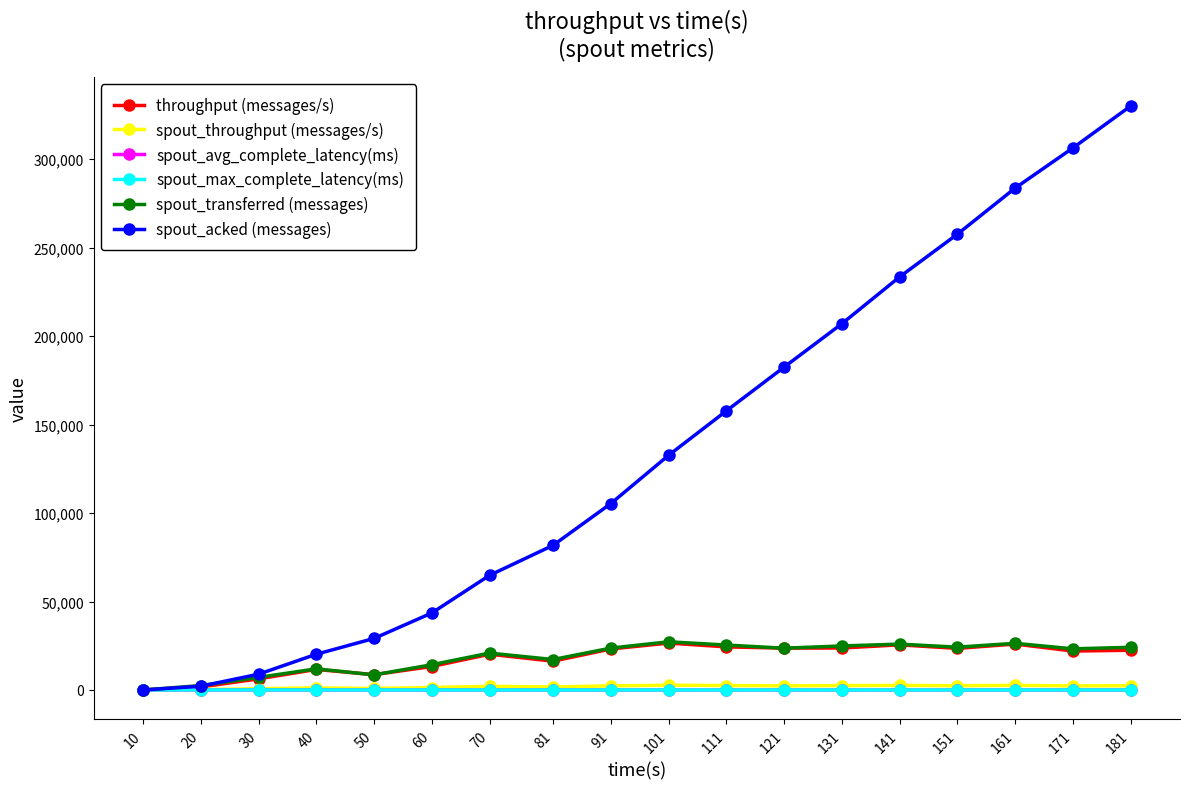

True or false: spout_throughput (messages/s) has more than 2 points higher than both neighbors.

True